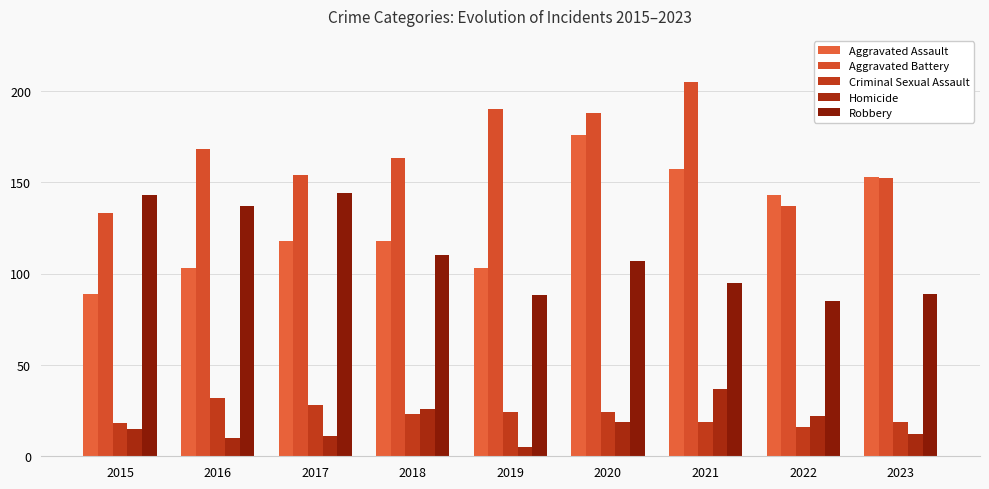

How many series are shown in this chart?

5